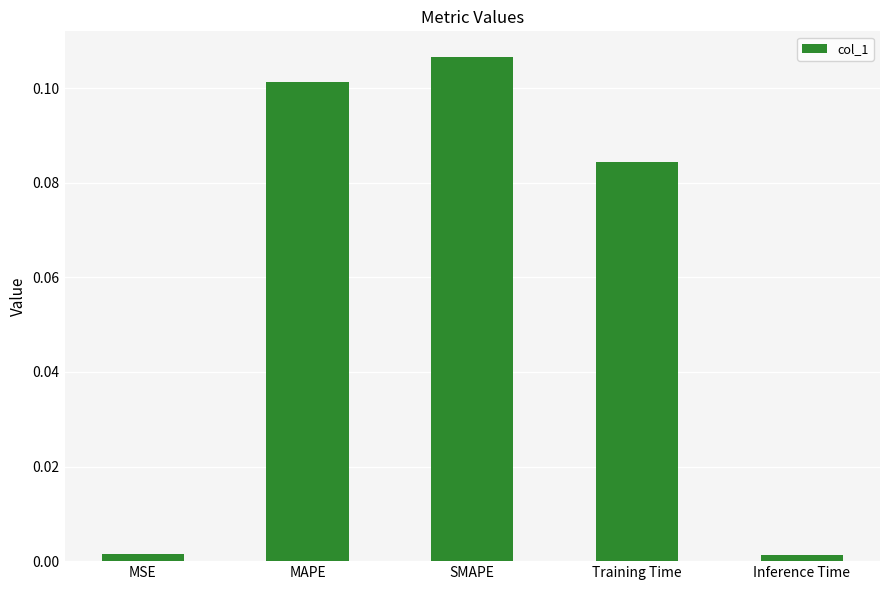

What is the sum of all values?

0.3